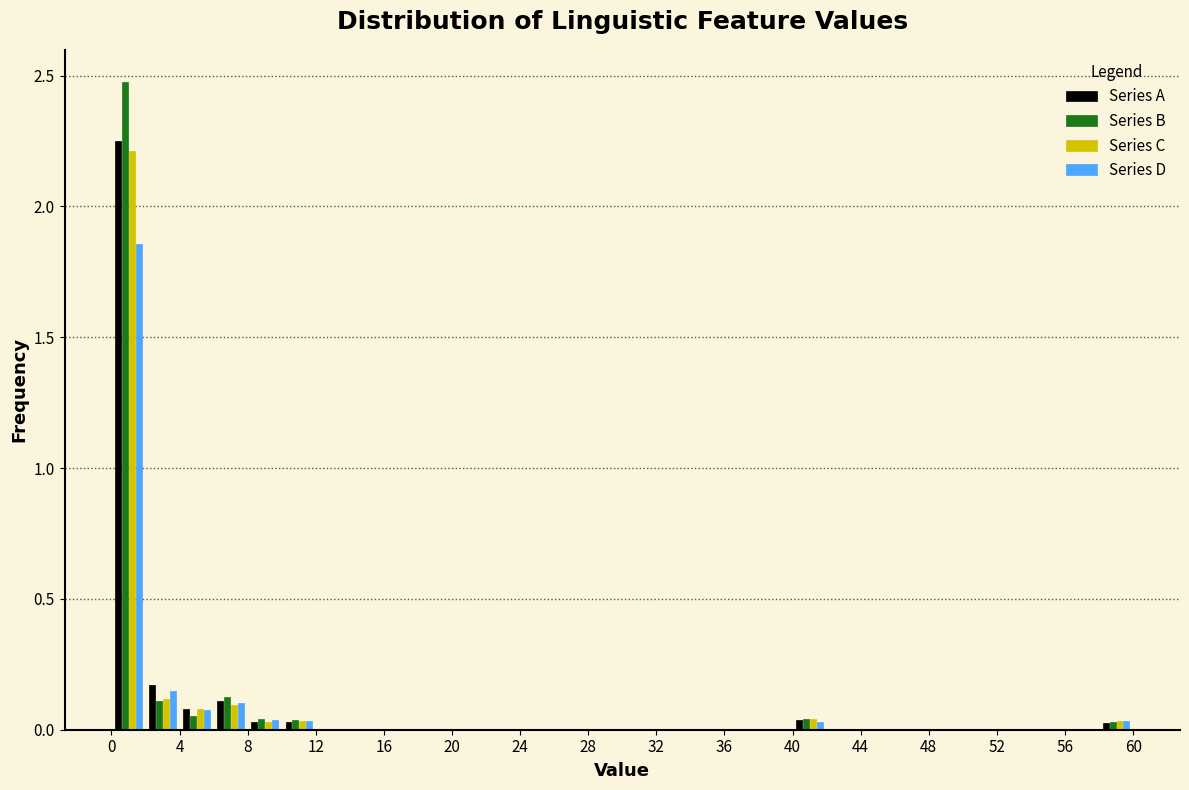

Reading left to right, list every range on the x-axis with the height of the bar of each series over it. The values are not printed on the chart, so give them approximately, as read against the axis.

0 to 2: Series A=2.25	Series B=2.50	Series C=2.20	Series D=1.85
2 to 4: Series A=0.15	Series B=0.10	Series C=0.10	Series D=0.15
4 to 6: Series A=0.10	Series B=0.05	Series C=0.10	Series D=0.10
6 to 8: Series A=0.10	Series B=0.10	Series C=0.10	Series D=0.10
8 to 10: Series A=under 0.05	Series B=under 0.05	Series C=under 0.05	Series D=under 0.05
10 to 12: Series A=under 0.05	Series B=under 0.05	Series C=under 0.05	Series D=under 0.05
12 to 14: Series A=0	Series B=0	Series C=0	Series D=0
14 to 16: Series A=0	Series B=0	Series C=0	Series D=0
16 to 18: Series A=0	Series B=0	Series C=0	Series D=0
18 to 20: Series A=0	Series B=0	Series C=0	Series D=0
20 to 22: Series A=0	Series B=0	Series C=0	Series D=0
22 to 24: Series A=0	Series B=0	Series C=0	Series D=0
24 to 26: Series A=0	Series B=0	Series C=0	Series D=0
26 to 28: Series A=0	Series B=0	Series C=0	Series D=0
28 to 30: Series A=0	Series B=0	Series C=0	Series D=0
30 to 32: Series A=0	Series B=0	Series C=0	Series D=0
32 to 34: Series A=0	Series B=0	Series C=0	Series D=0
34 to 36: Series A=0	Series B=0	Series C=0	Series D=0
36 to 38: Series A=0	Series B=0	Series C=0	Series D=0
38 to 40: Series A=0	Series B=0	Series C=0	Series D=0
40 to 42: Series A=under 0.05	Series B=under 0.05	Series C=under 0.05	Series D=under 0.05
42 to 44: Series A=0	Series B=0	Series C=0	Series D=0
44 to 46: Series A=0	Series B=0	Series C=0	Series D=0
46 to 48: Series A=0	Series B=0	Series C=0	Series D=0
48 to 50: Series A=0	Series B=0	Series C=0	Series D=0
50 to 52: Series A=0	Series B=0	Series C=0	Series D=0
52 to 54: Series A=0	Series B=0	Series C=0	Series D=0
54 to 56: Series A=0	Series B=0	Series C=0	Series D=0
56 to 58: Series A=0	Series B=0	Series C=0	Series D=0
58 to 60: Series A=under 0.05	Series B=under 0.05	Series C=under 0.05	Series D=under 0.05